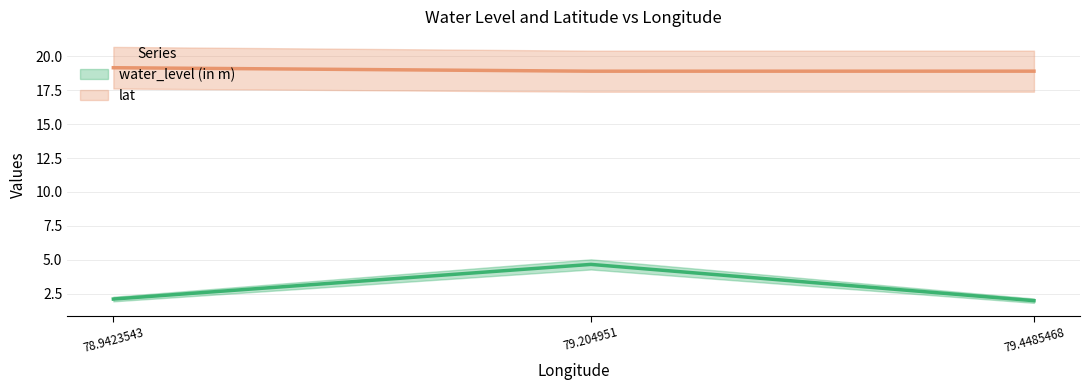

What is the difference between the maximum and minimum values in the water_level (in m) series?

2.7